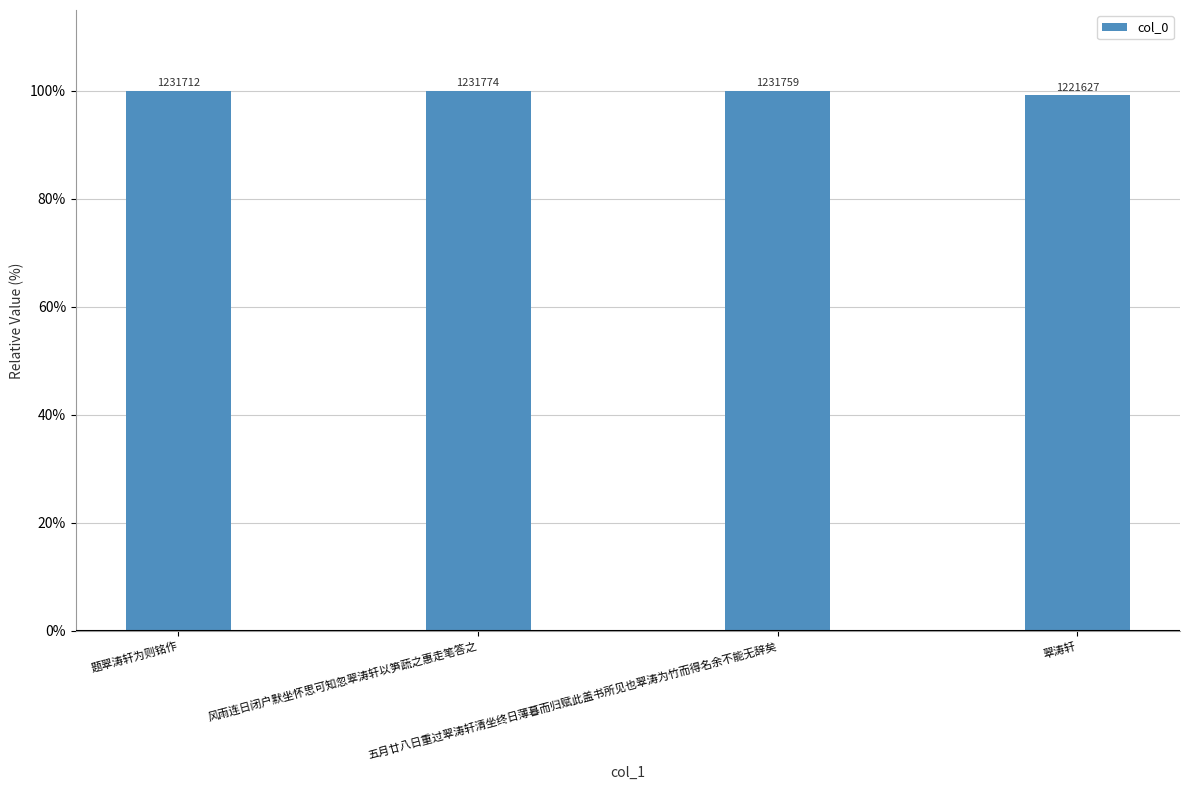

What is the label of the 2nd bar from the left?

风雨连日闭户默坐怀思可知忽翠涛轩以笋蔬之惠走笔答之